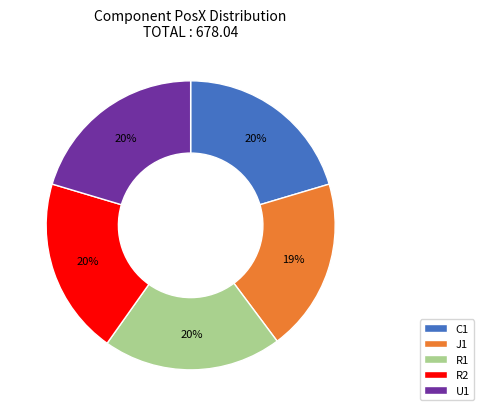

Approximately how many times larger is the value at R2 compared to R1?

1.0